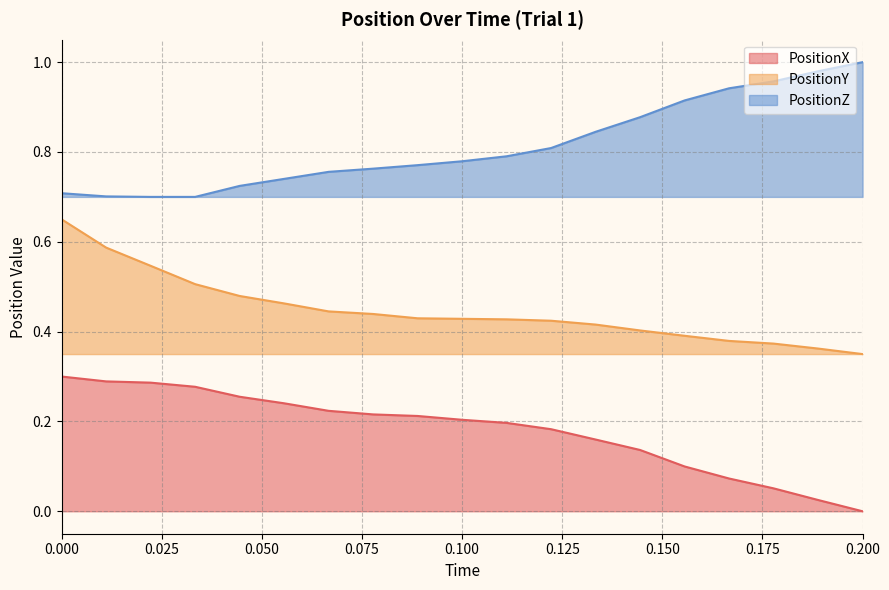

Between 0.06666667 and 0.1777778, which series saw the biggest shift?

PositionZ